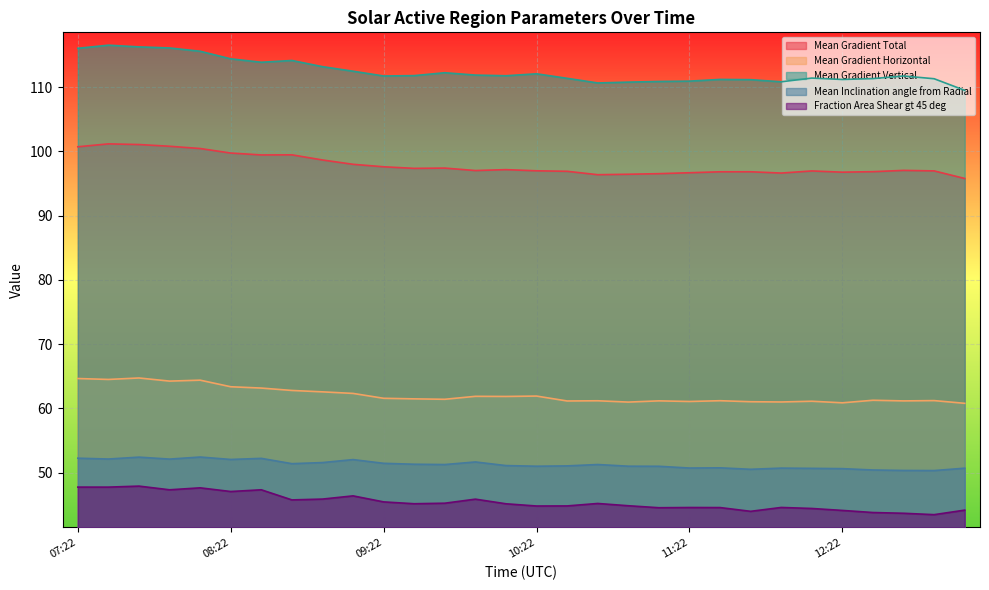

The Mean Inclination angle from Radial series shows 51.3 at 09:34. True or false?

True